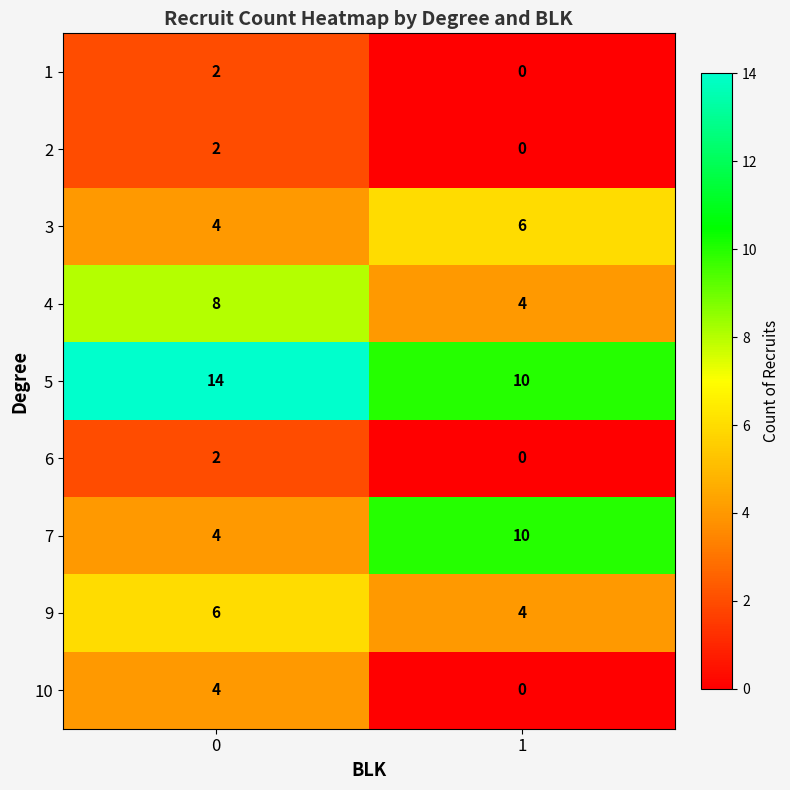

What is the highest value of the 9 series?

6